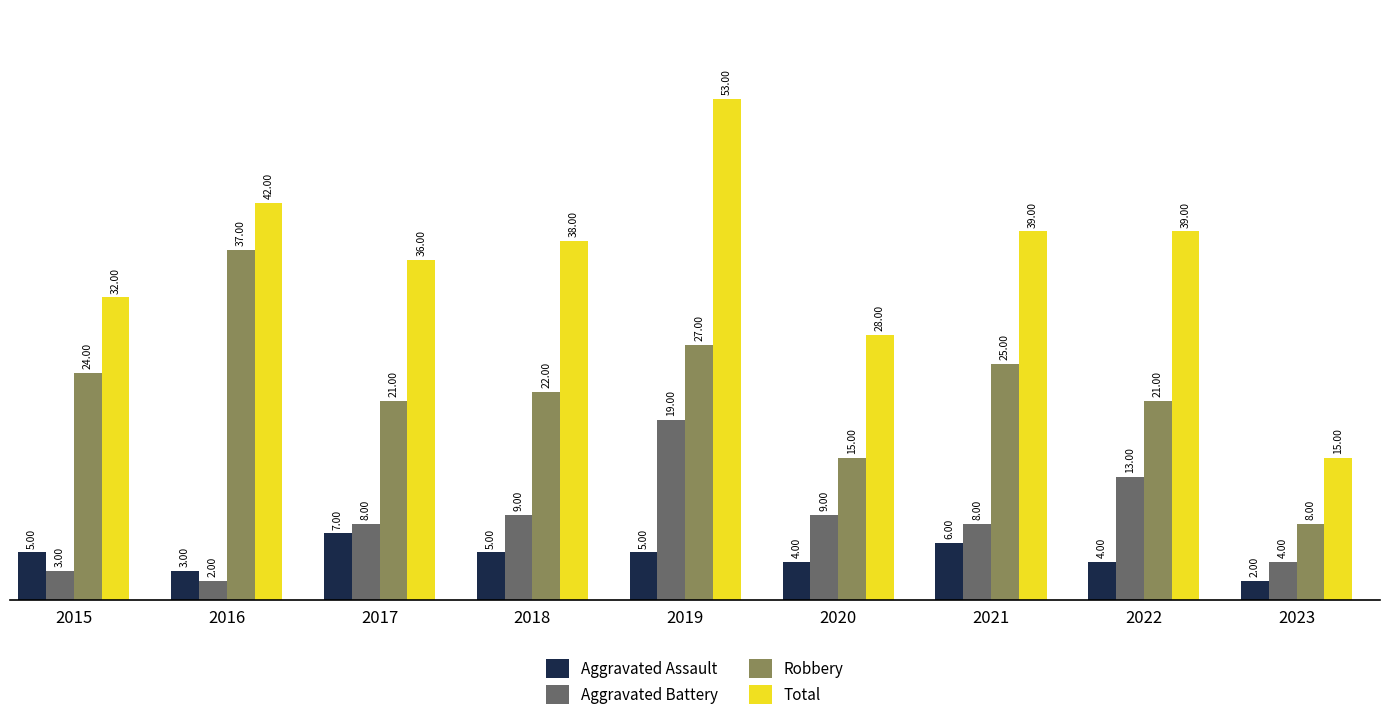

At which label does Aggravated Battery reach its minimum?

2016